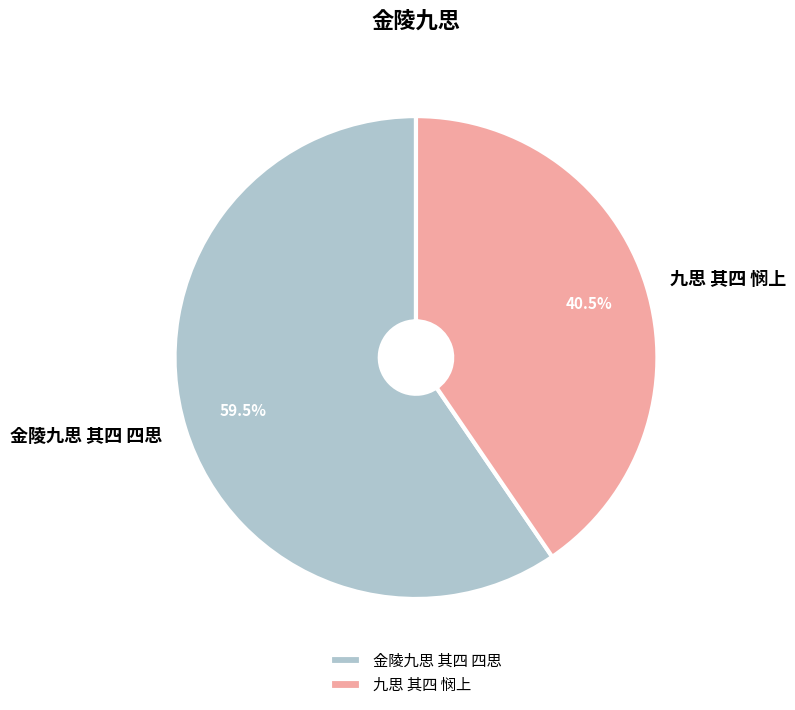

Rank the categories by value from highest to lowest.

金陵九思 其四 四思, 九思 其四 悯上